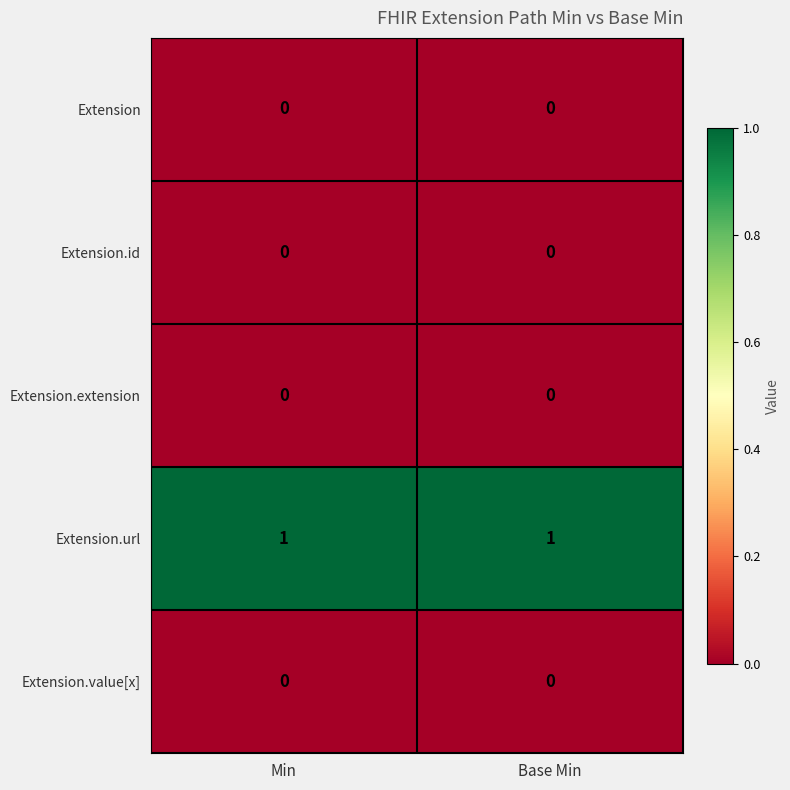

At how many categories does at least one series exceed 0?

2